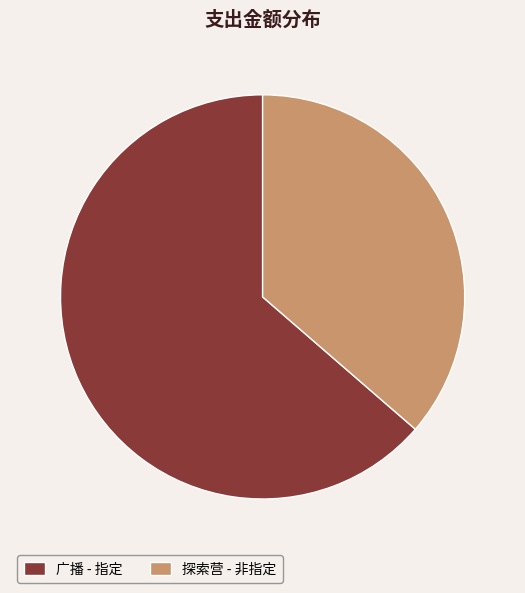

Is the sum of 探索营 - 非指定 and 广播 - 指定 greater than half?

Yes